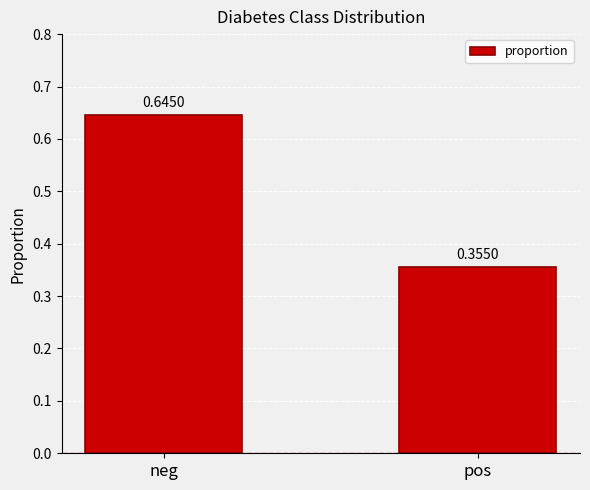

At which category does the chart reach its minimum across all series?

pos